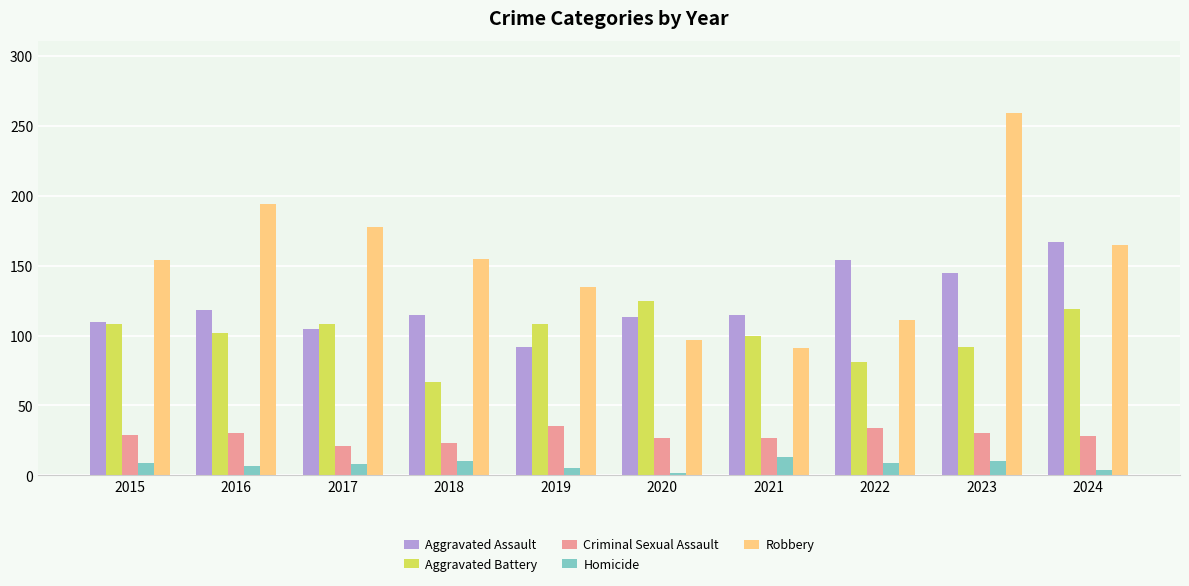

At which label does Robbery reach its peak?

2023